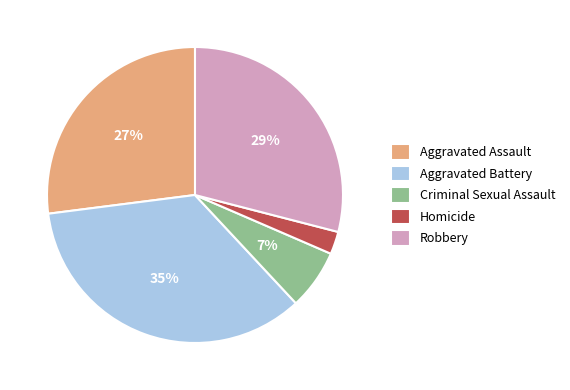

Which category has the biggest portion of the pie?

Aggravated Battery